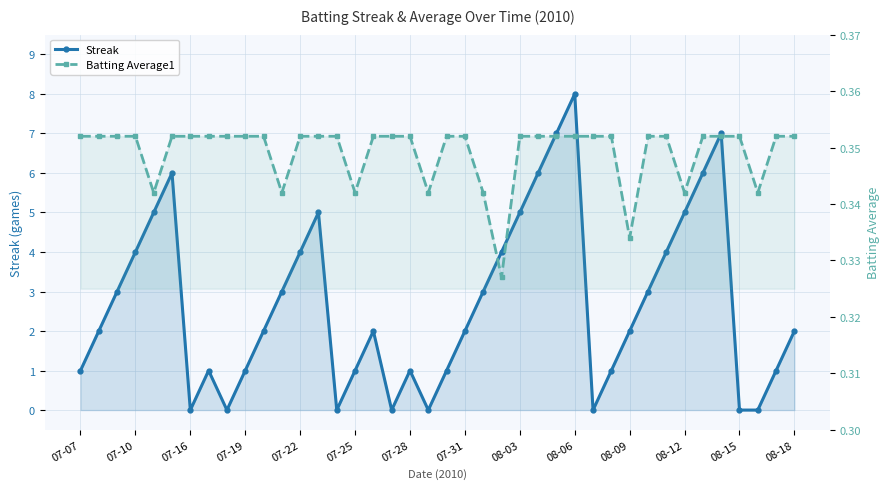

Which series has the largest range (max minus min)?

Streak